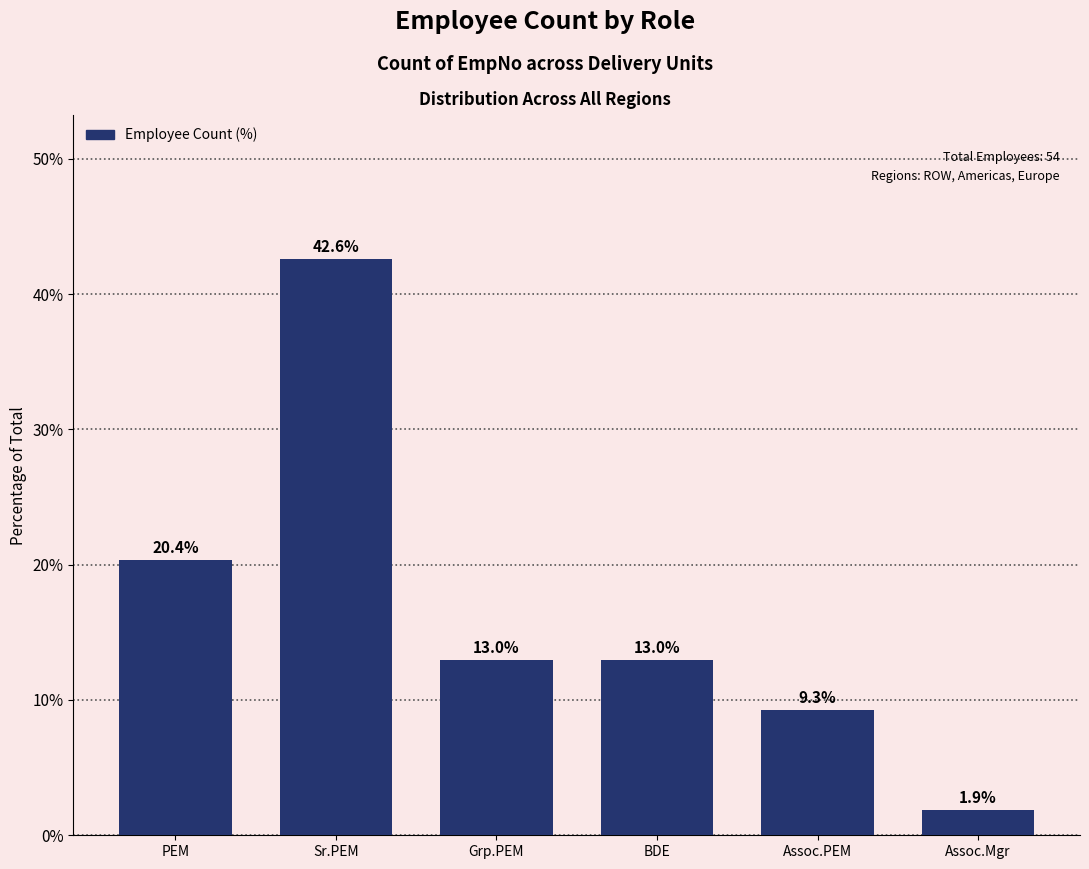

Reading left to right, extract all data points from this chart.

PEM=20.4	Sr.PEM=42.6	Grp.PEM=13.0	BDE=13.0	Assoc.PEM=9.3	Assoc.Mgr=1.9